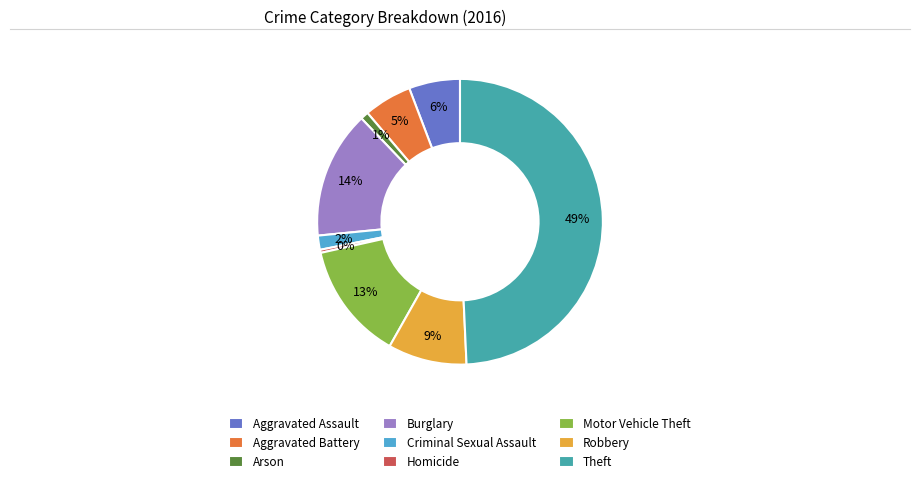

Count the number of slices in the pie.

9